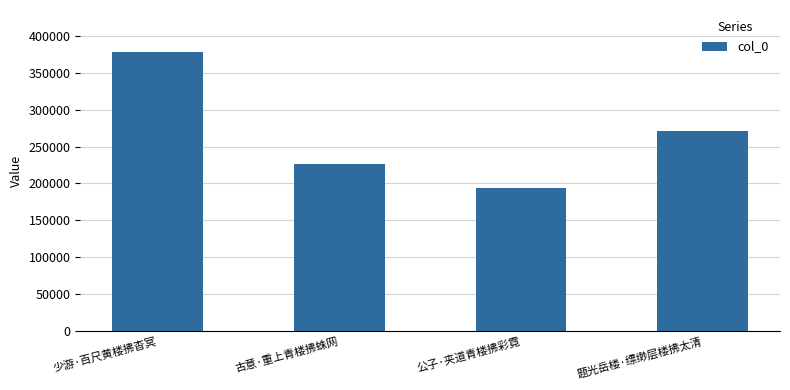

Does the chart contain stacked bars?

No